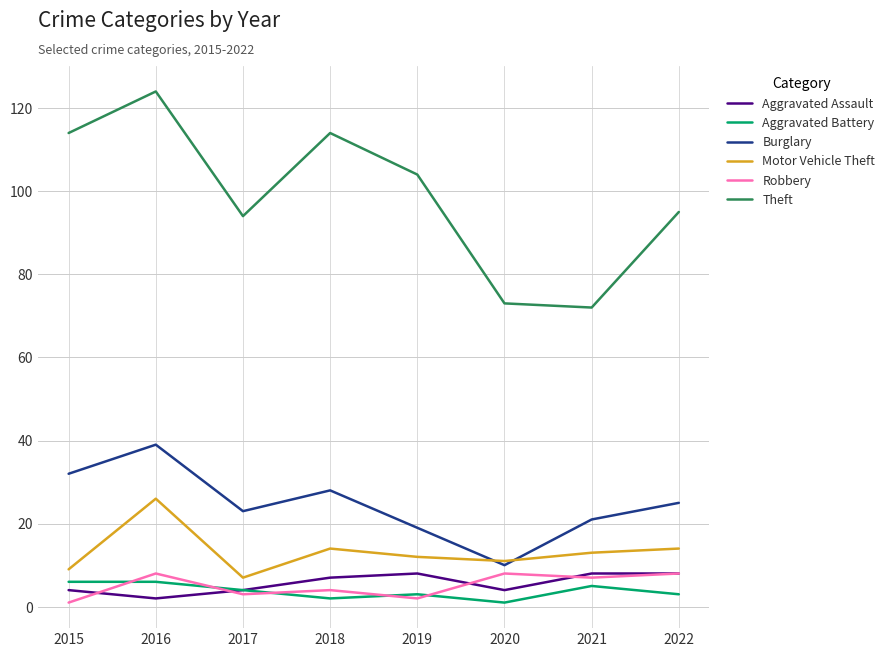

What is the difference between the second highest and second lowest values in the Burglary series?

13